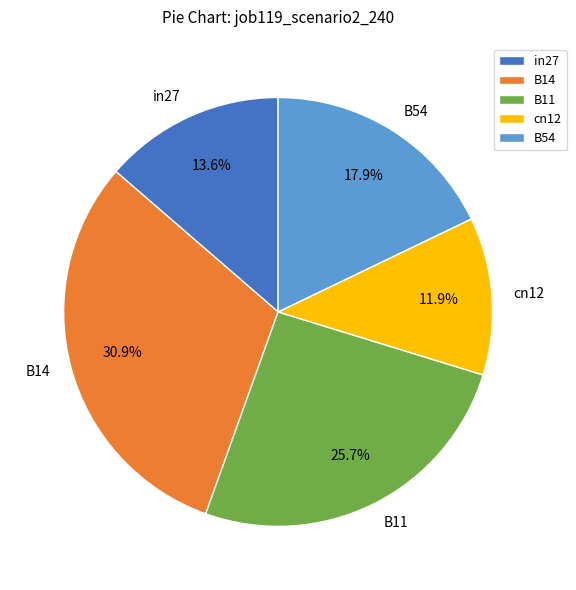

Between in27 and cn12, which is larger?

in27